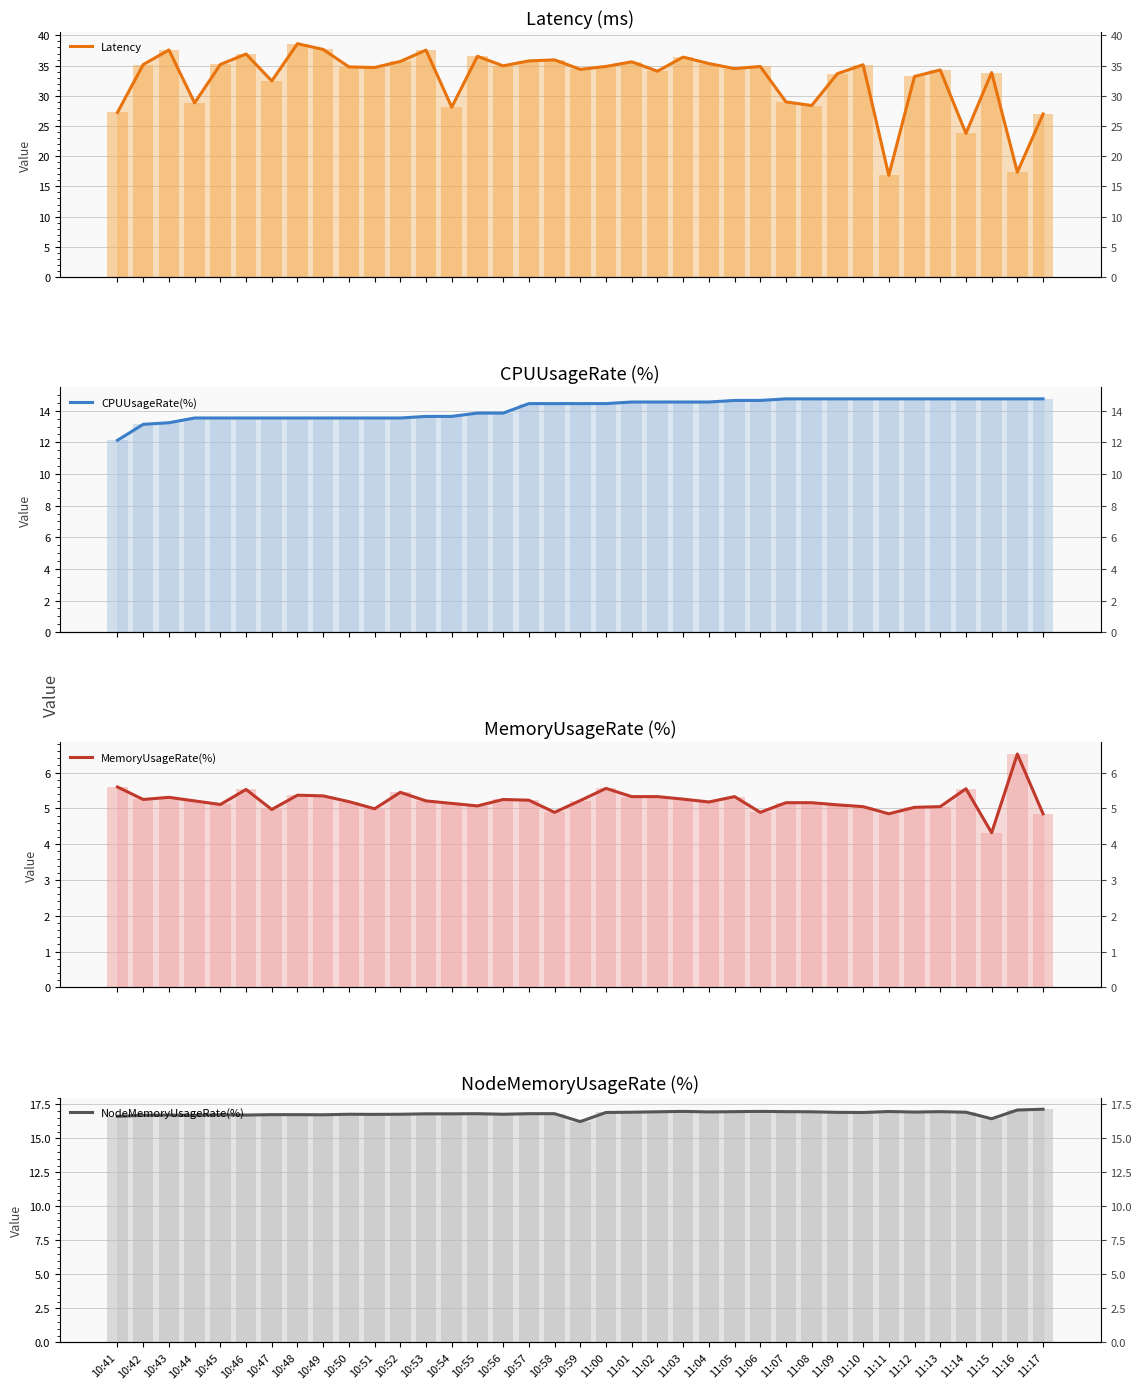

What is the sum of the CPUUsageRate(%) values at 10:50 and 11:16?

28.3